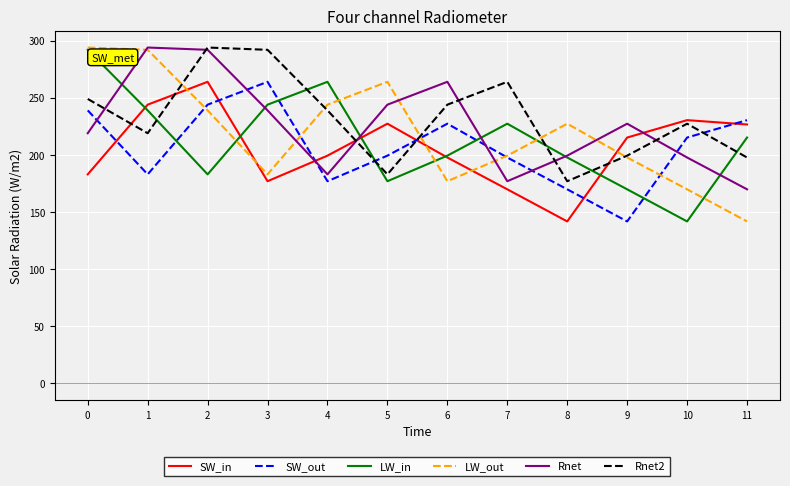

Which category has the lowest value in the SW_out series?

9